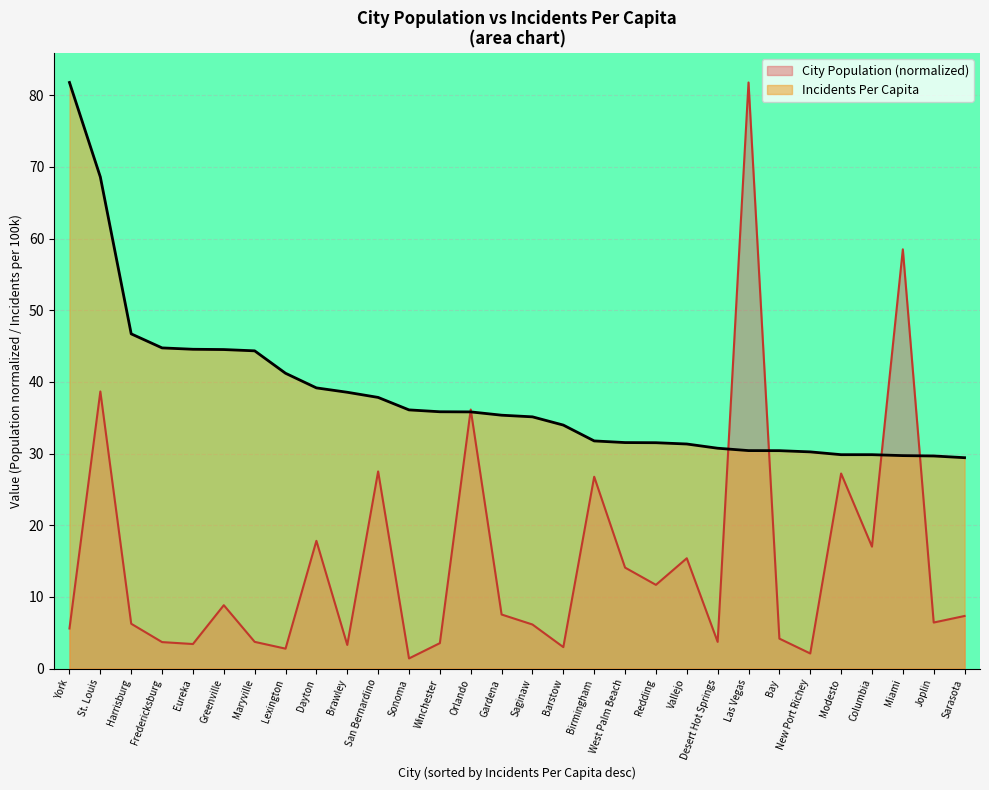

Which series has the largest total across all categories?

Incidents Per Capita